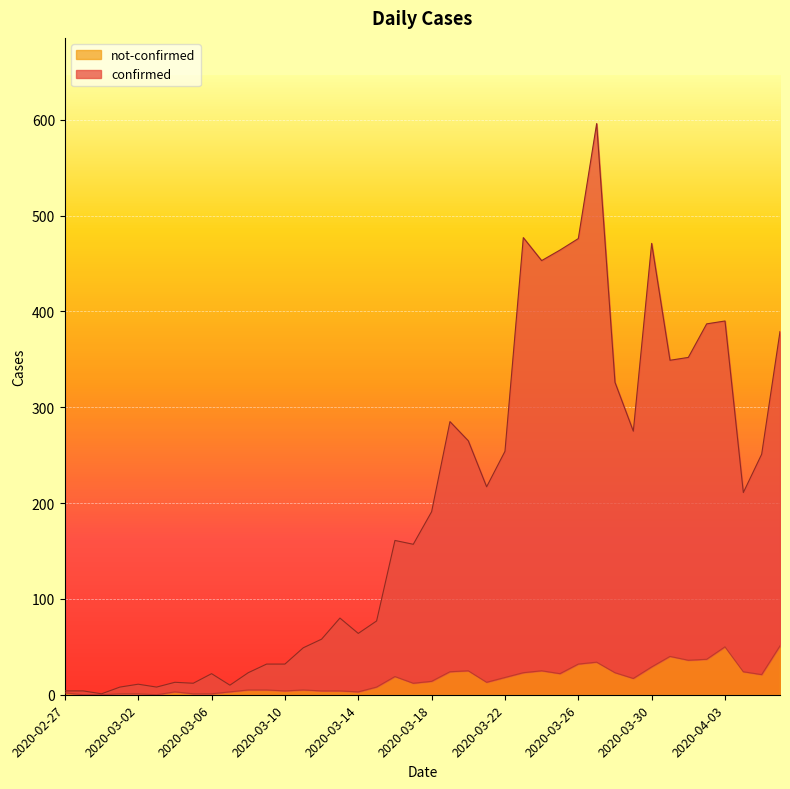

At how many categories does at least one series exceed 16?

31